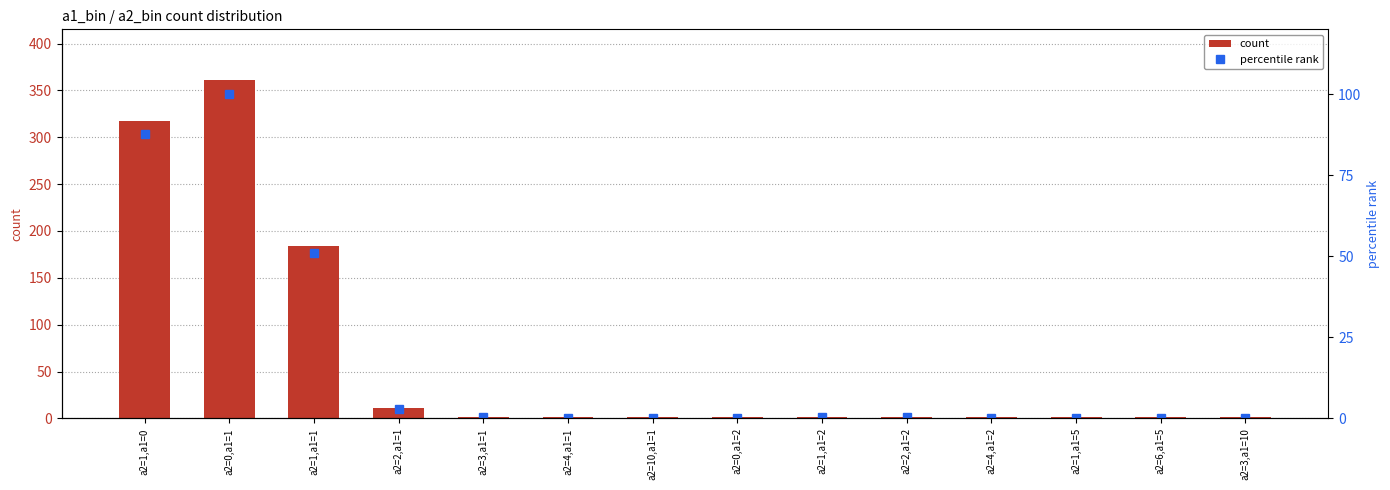

What is the difference between the percentile rank values at a2=1,a1=2 and a2=0,a1=1?

99.4